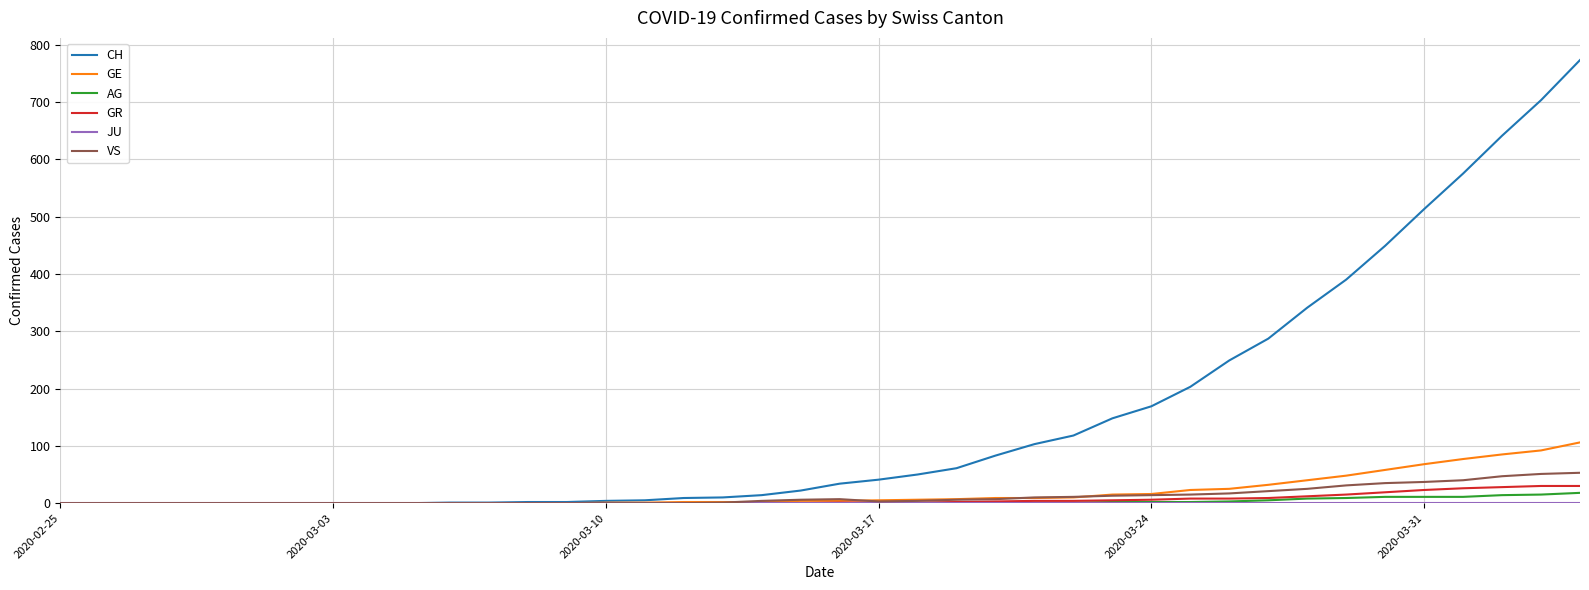

What is the maximum value shown in the chart?

773